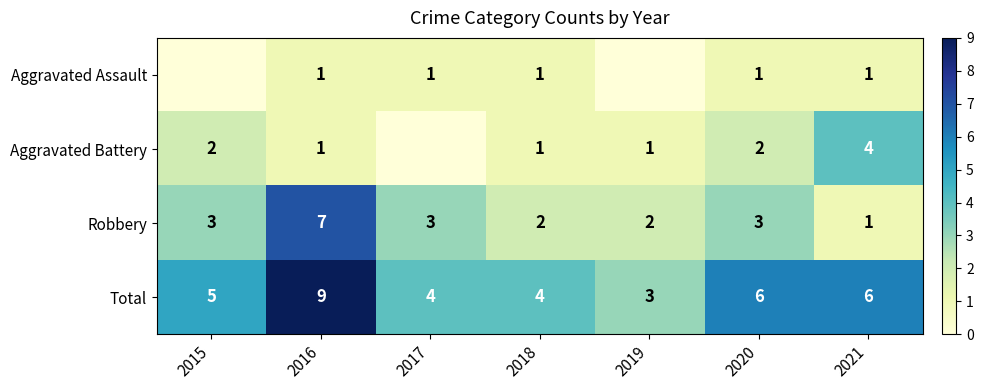

What is the spread (max minus min) of values at 2020?

5